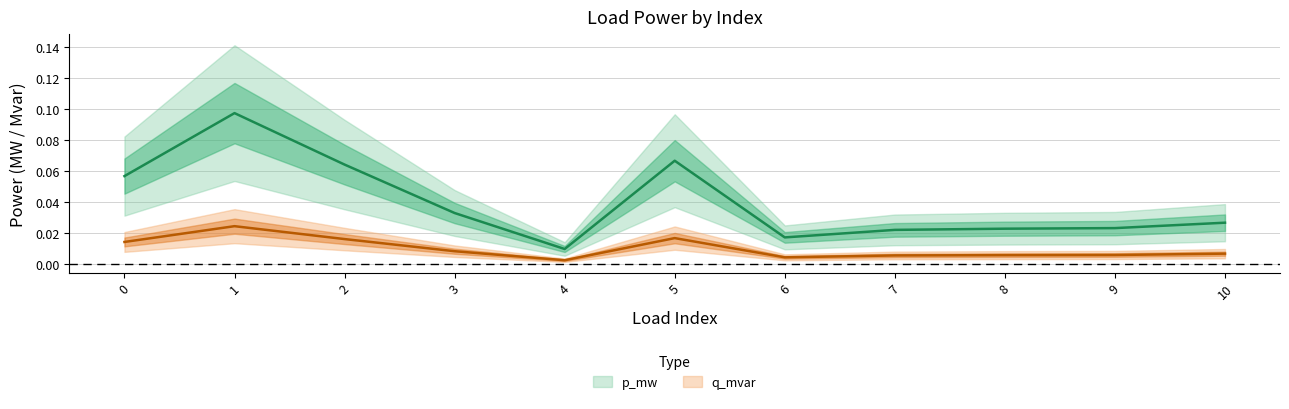

The value of q_mvar at 6 is 0.0. True or false?

True